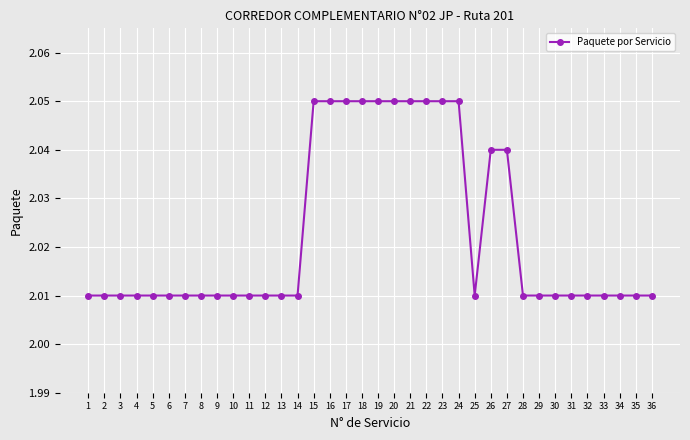

What is the sum of the values at 33 and 20?

4.1